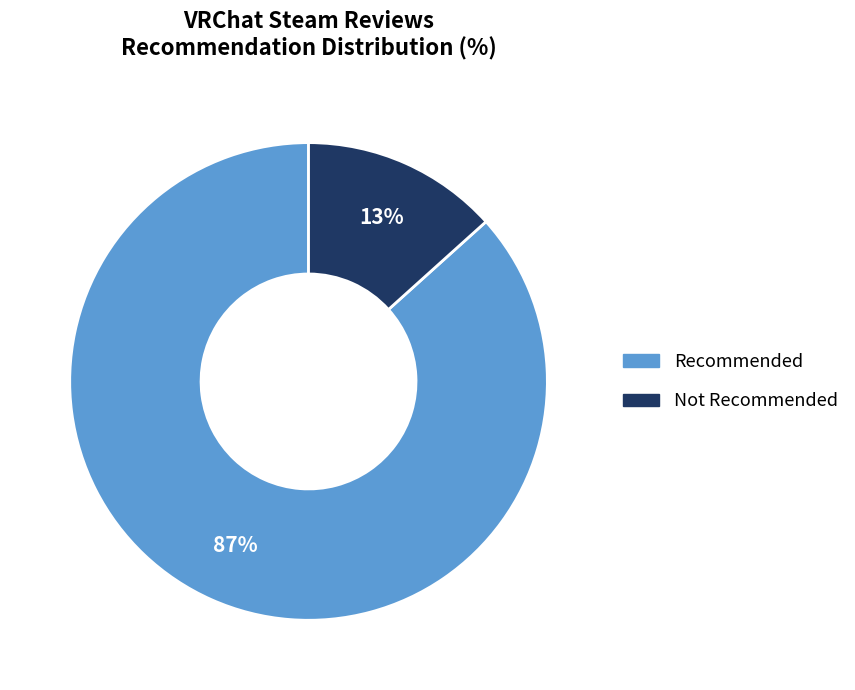

To the nearest percent, what percentage of the pie is Recommended?

87%